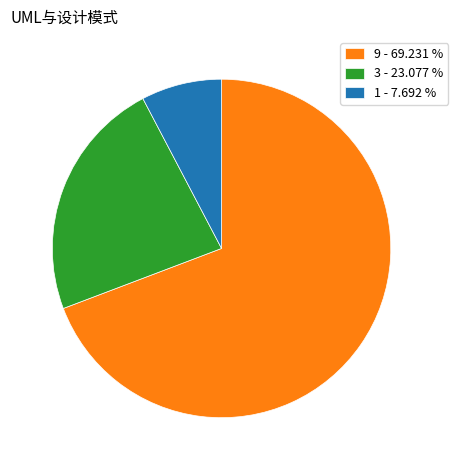

Which has a higher value, 1 - 7.692 % or 9 - 69.231 %?

9 - 69.231 %